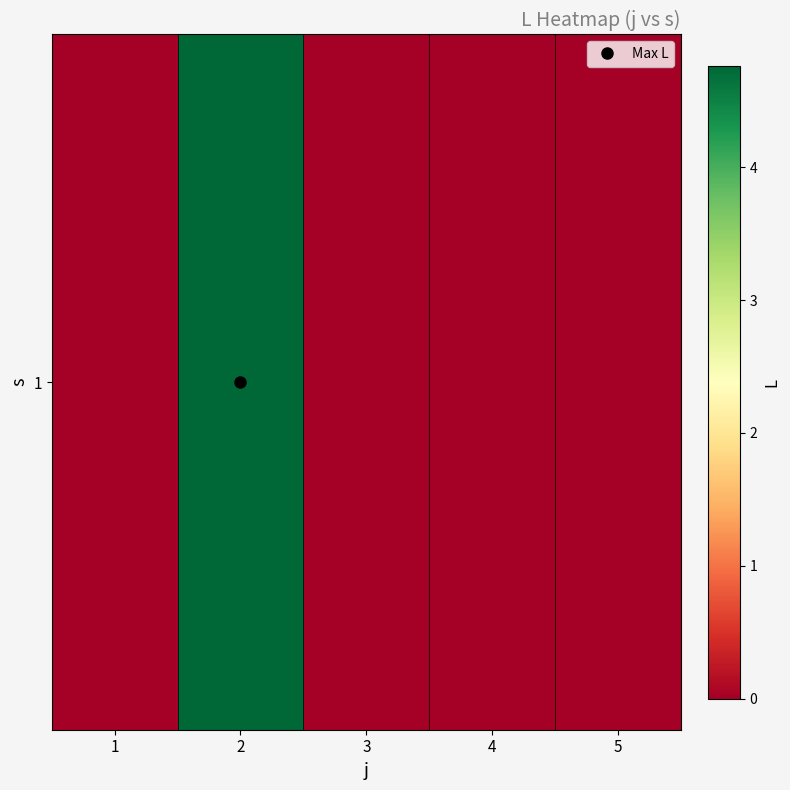

What is the difference between the maximum and minimum values?

4.8